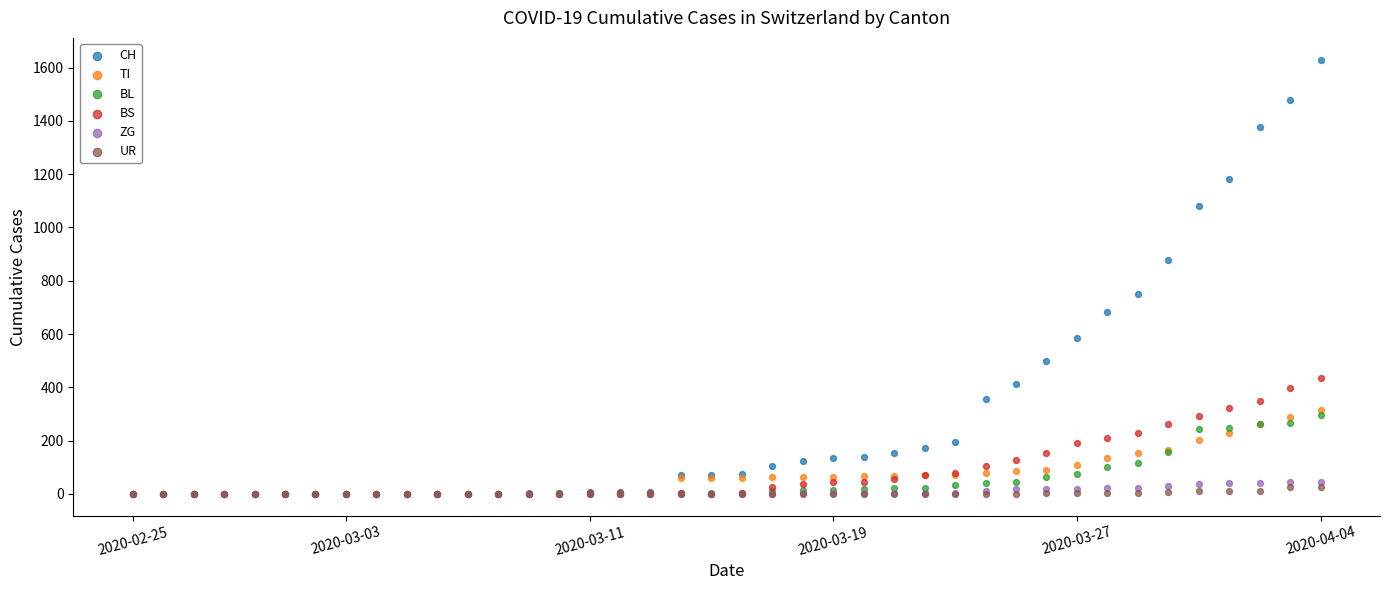

Which series has the widest spread of Y values?

CH